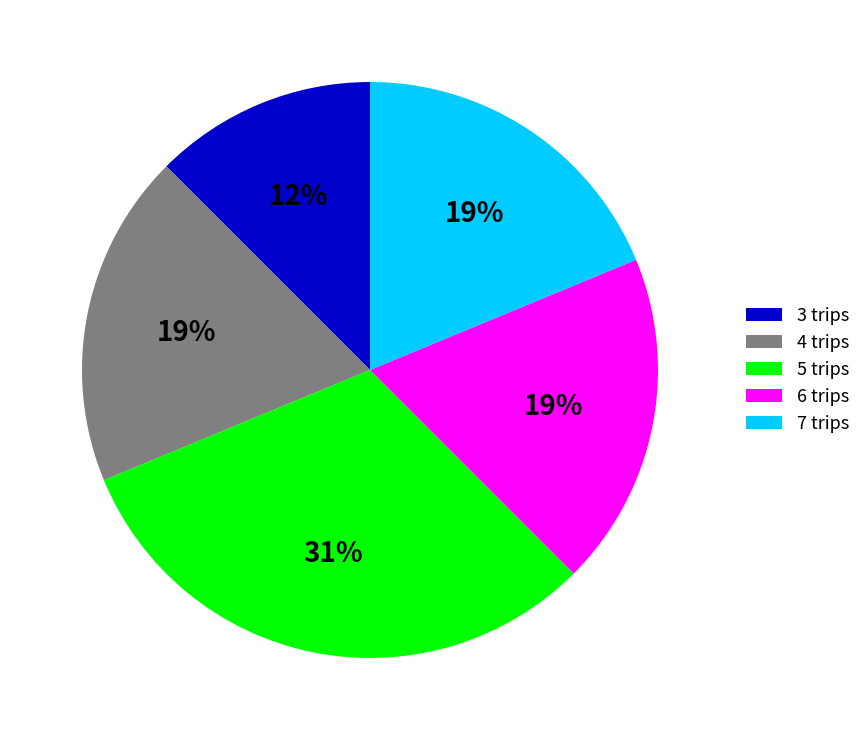

Is there a majority slice in this chart?

No